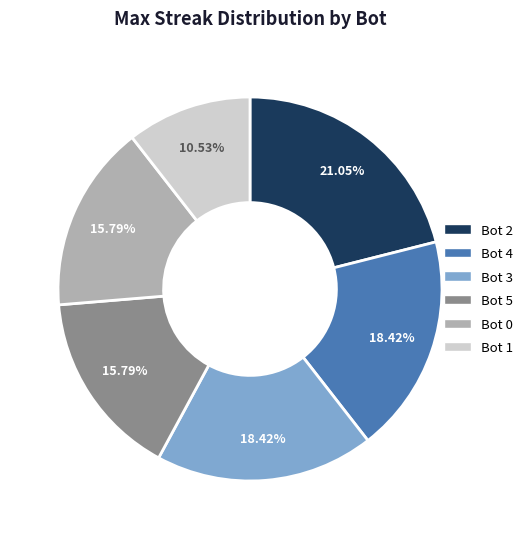

Which slice is the largest?

Bot 2